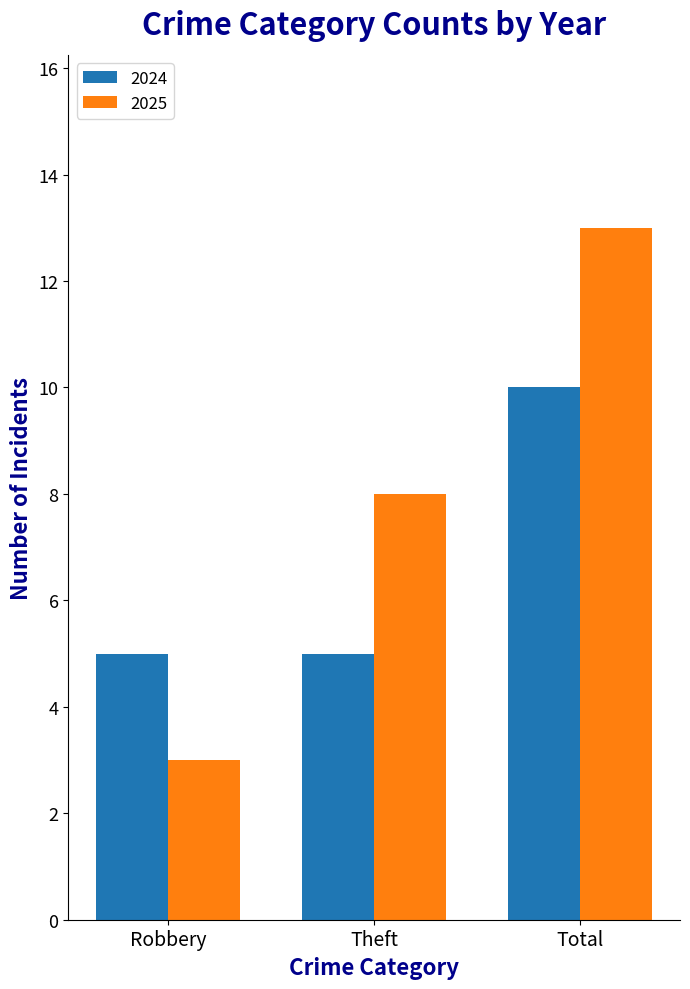

What is the maximum value shown in the chart?

13